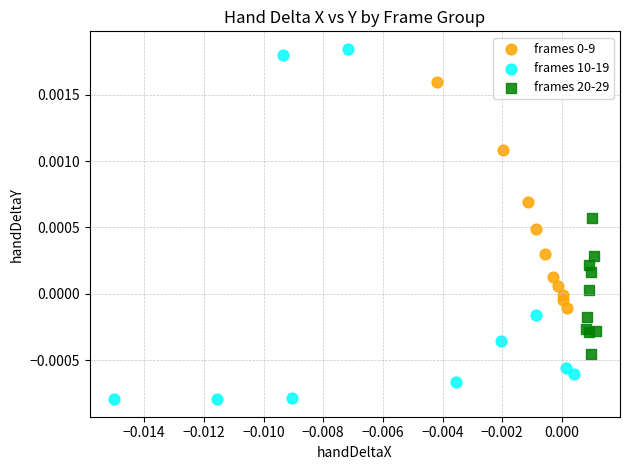

Which series reaches the maximum Y coordinate?

frames 10-19